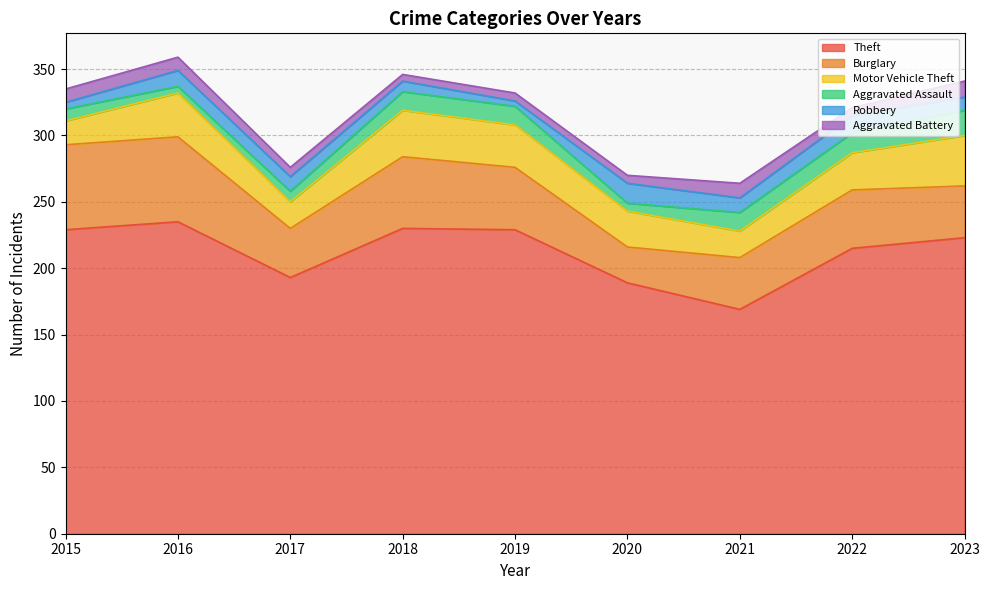

True or false: Motor Vehicle Theft and Robbery intersect in this chart.

False